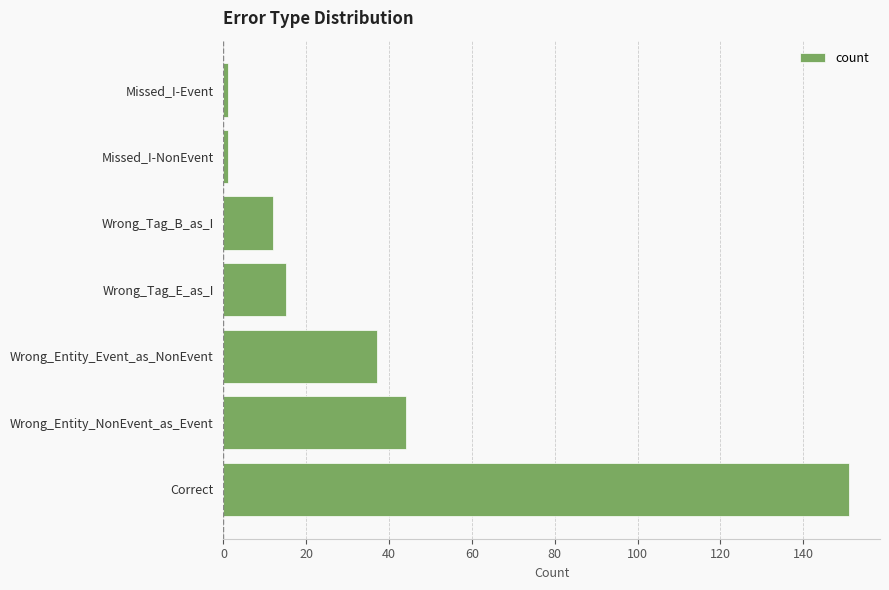

Read the value at Wrong_Tag_E_as_I.

15